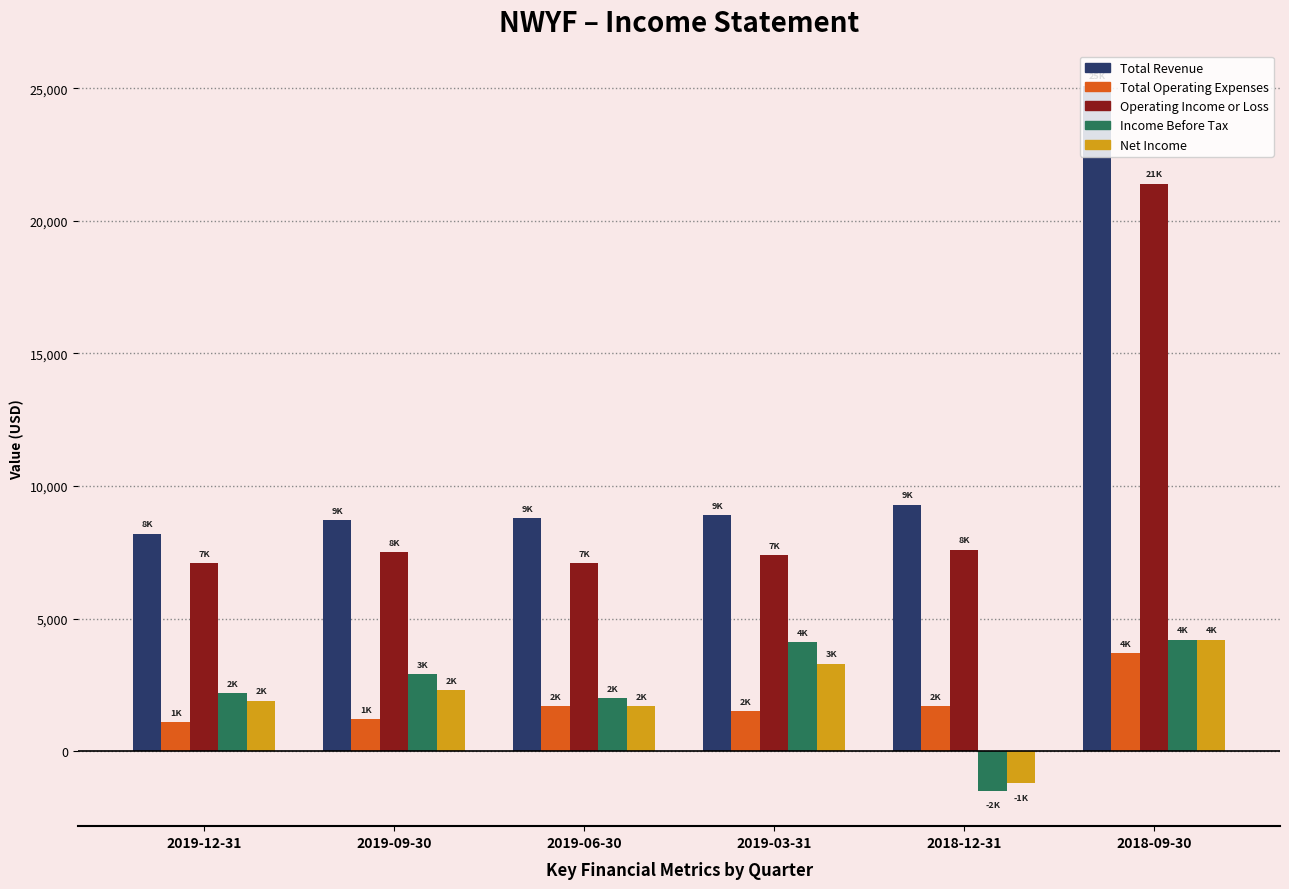

What is the label of the 2nd bar from the left?

2019-09-30